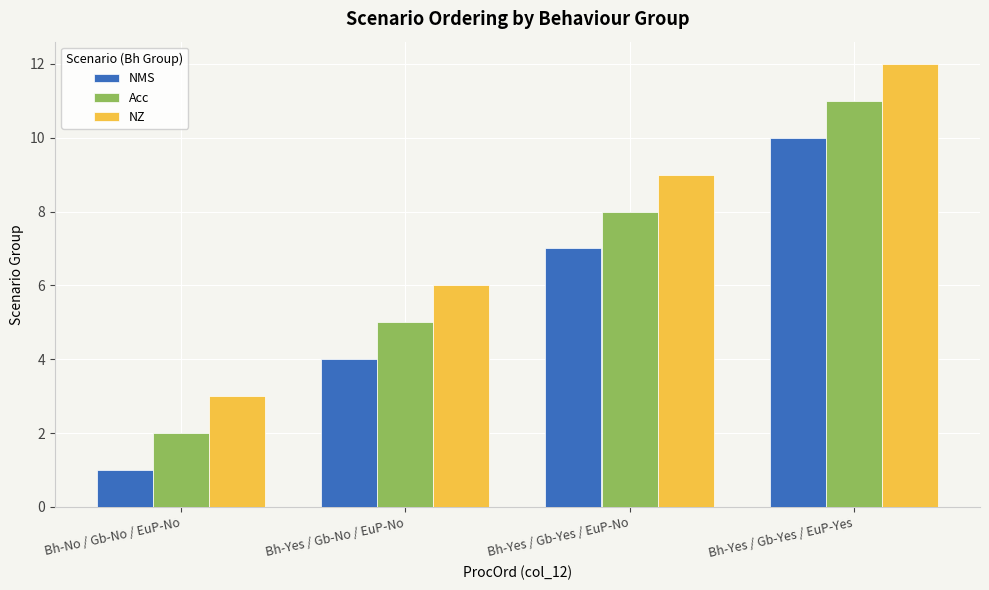

Count the NMS values in the range 4 to 10.

3